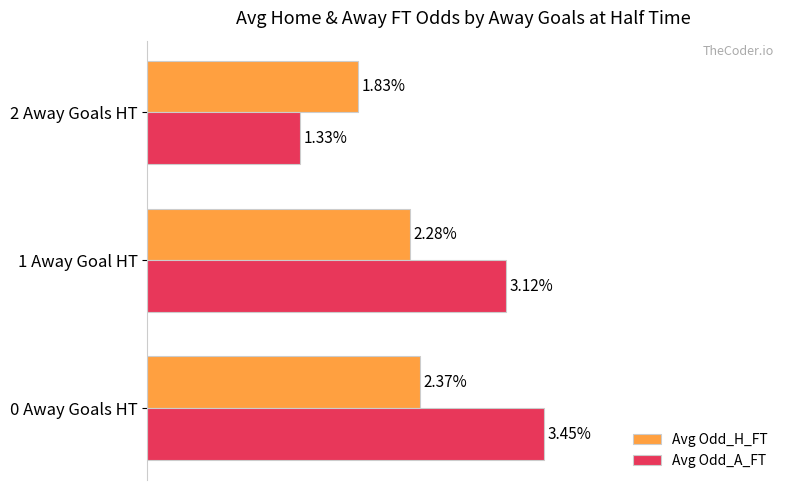

At 2 Away Goals HT, list the series in order from smallest to largest.

Avg Odd_A_FT, Avg Odd_H_FT